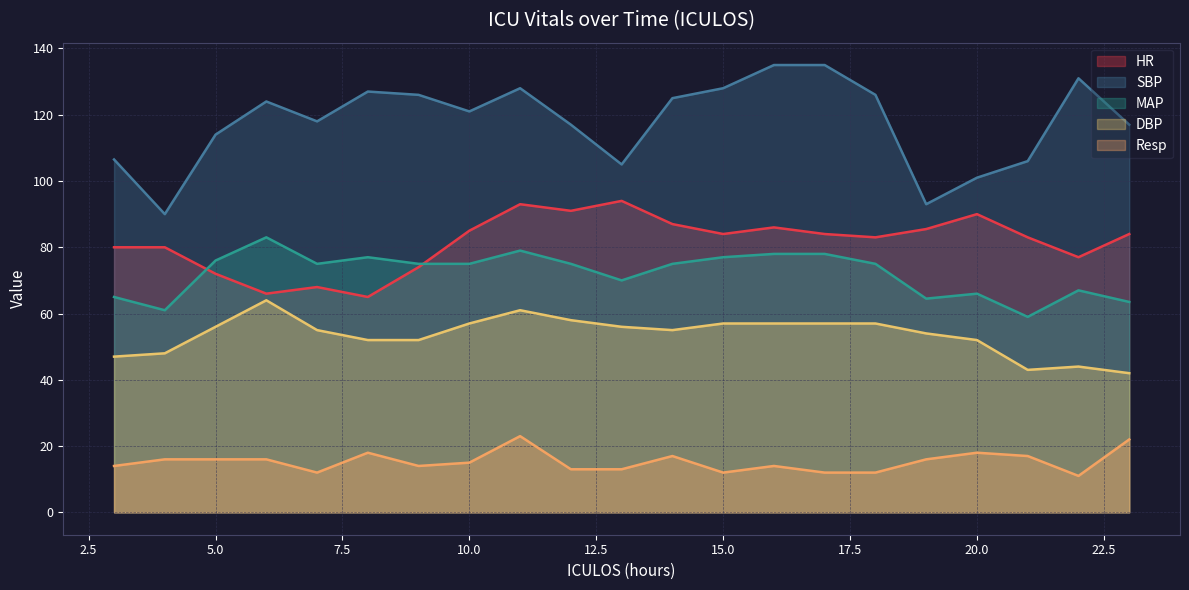

What is the difference between the maximum and minimum values in the Resp series?

12.0